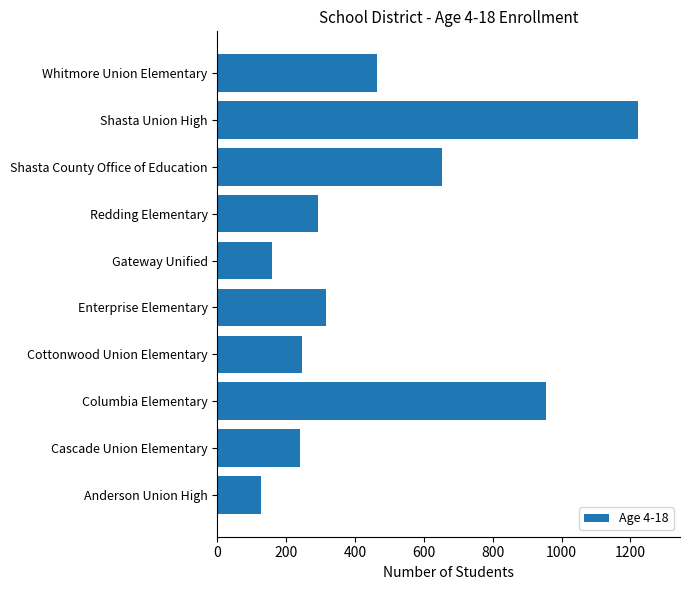

What is the change in value from Columbia Elementary to Cottonwood Union Elementary?

-709